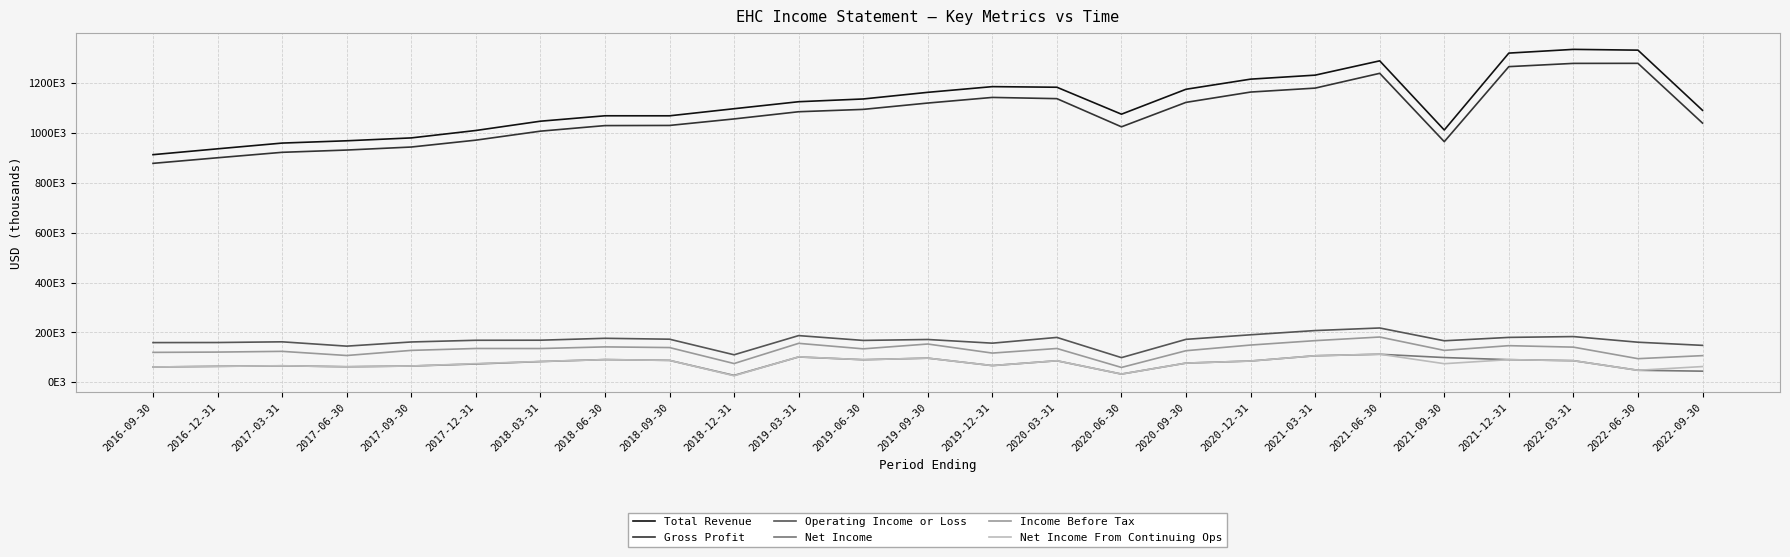

What position from the right is 2017-03-31?

23